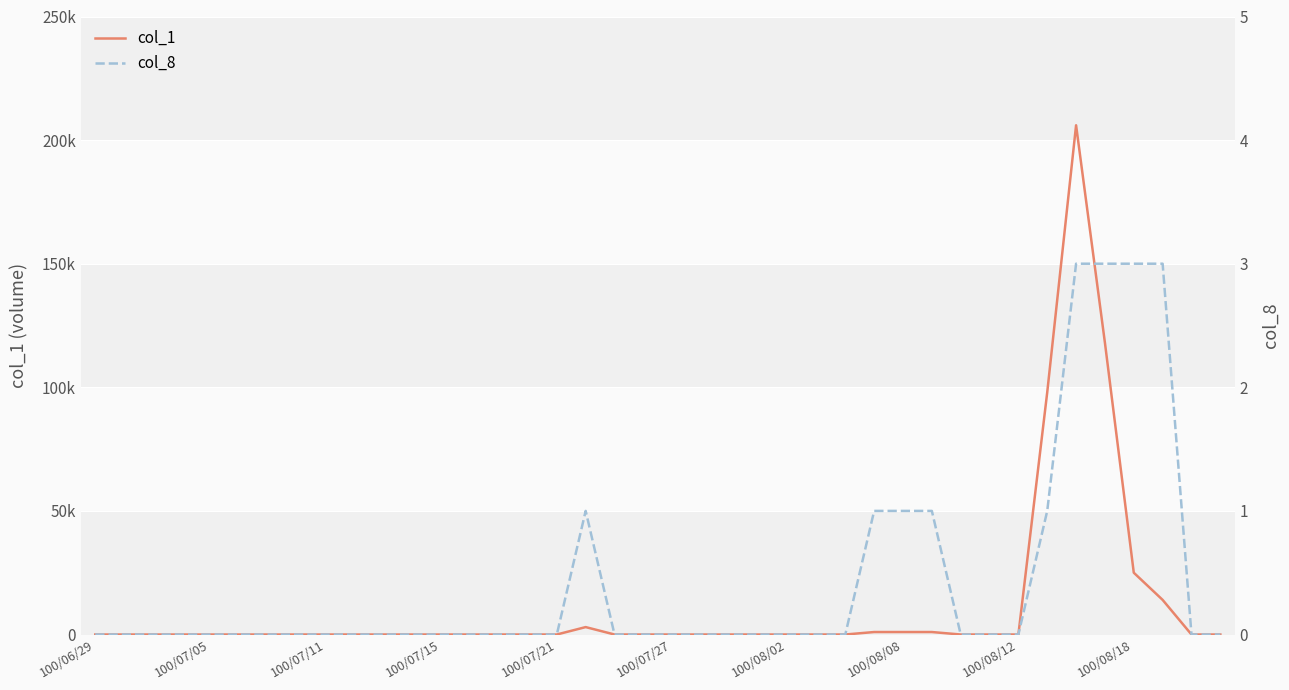

Rank the series by their average value, from lowest to highest.

col_8, col_1